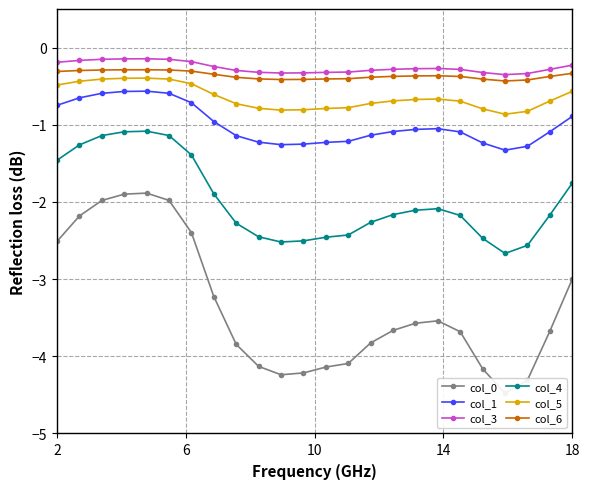

Which series has the largest range (max minus min)?

col_0